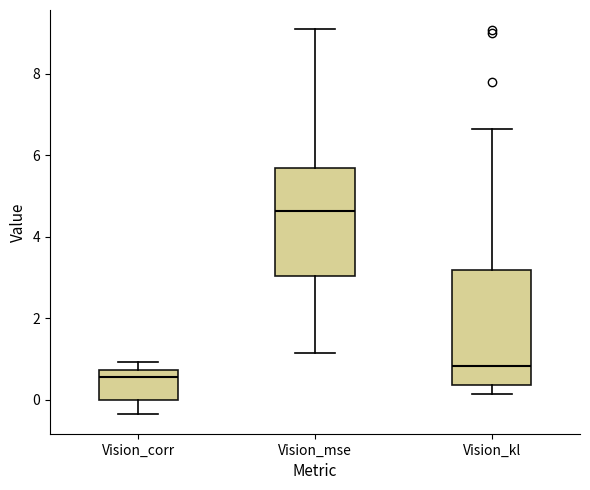

Where is the lower edge of the box for Vision_mse on the y-axis? The values are not printed on the chart, so give them approximately, as read against the axis.

3.0